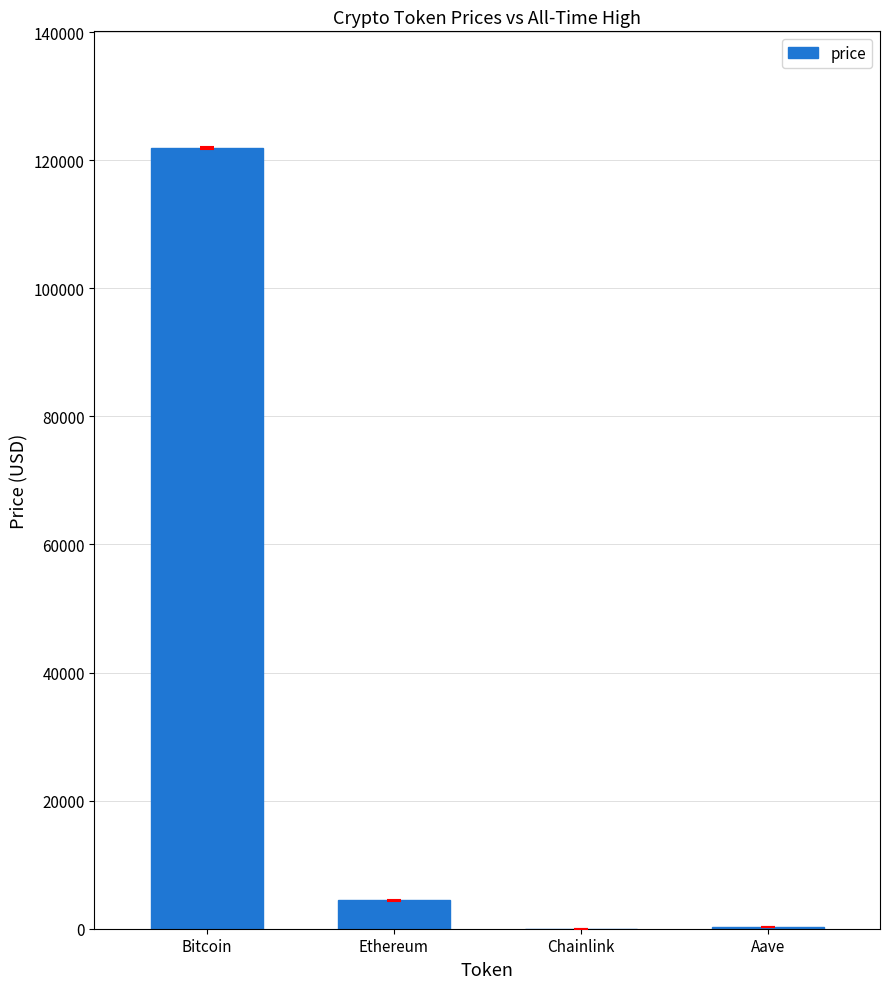

Are the bars grouped side by side (vs. stacked)?

No